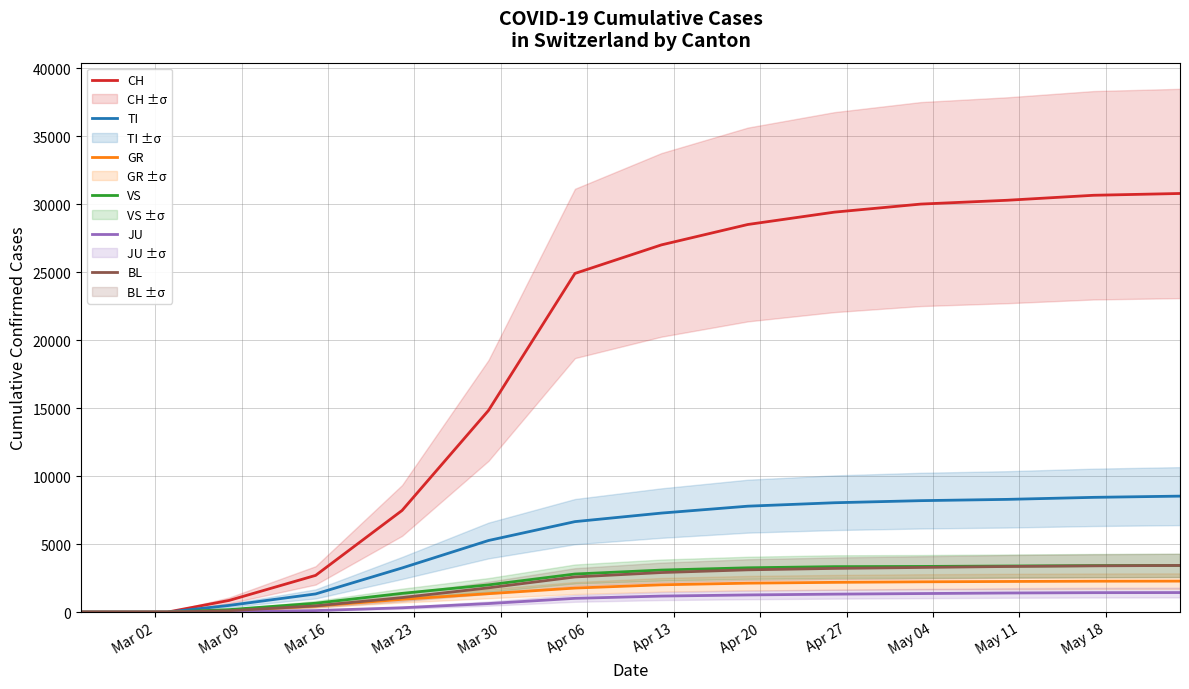

True or false: CH and BL cross at least once.

False